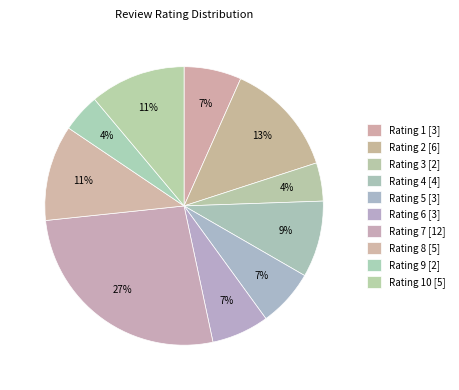

Which category has the biggest portion of the pie?

7